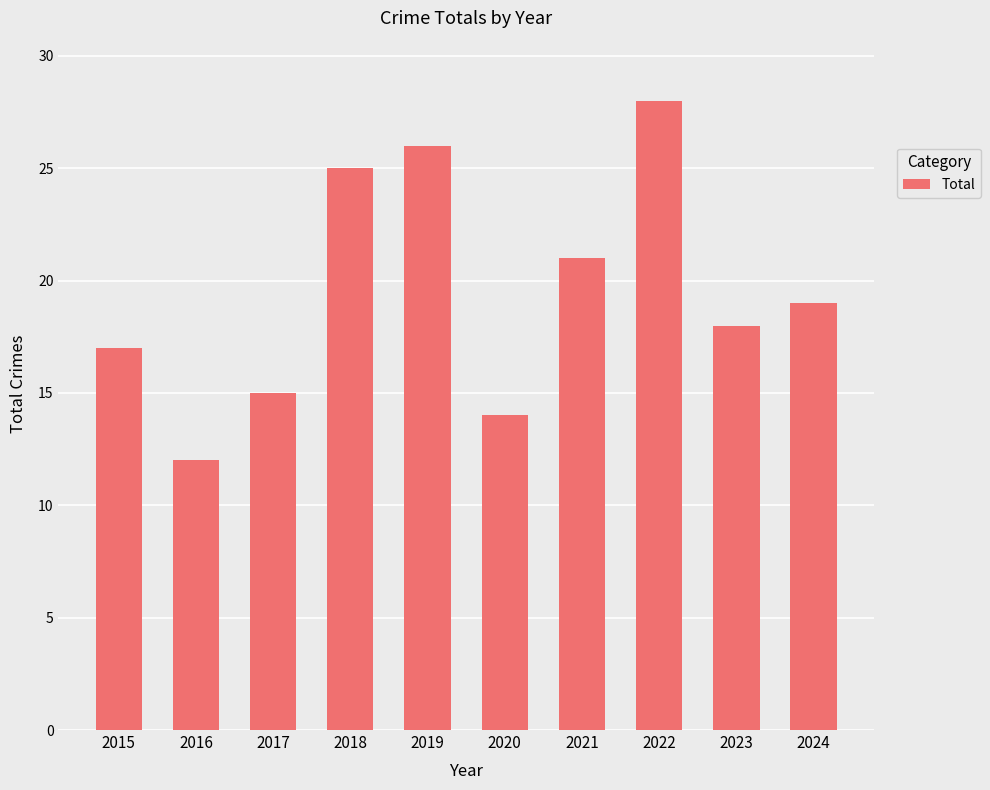

How many series are shown in this chart?

1